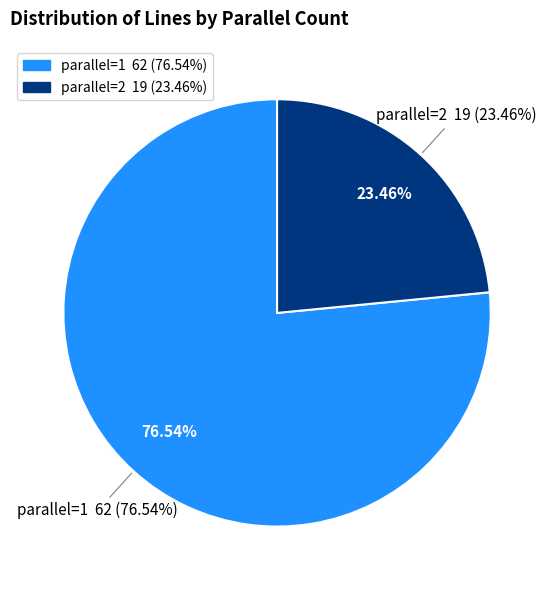

To the nearest percent, what percentage of the pie is 2?

23%